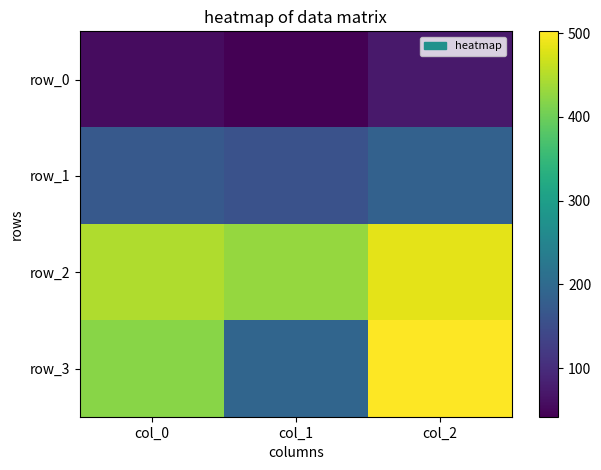

The row_3 series shows 192.0 at col_1. True or false?

True